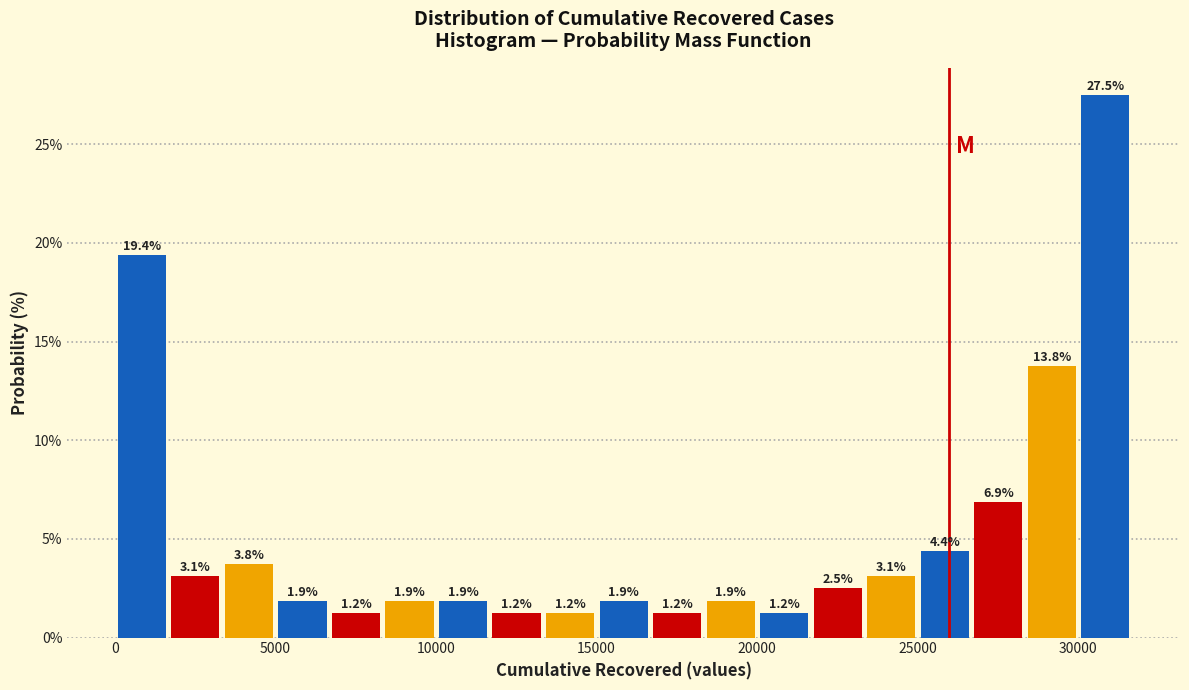

Read against the x-axis, roughly where is the centre of the tallest bar?

31000